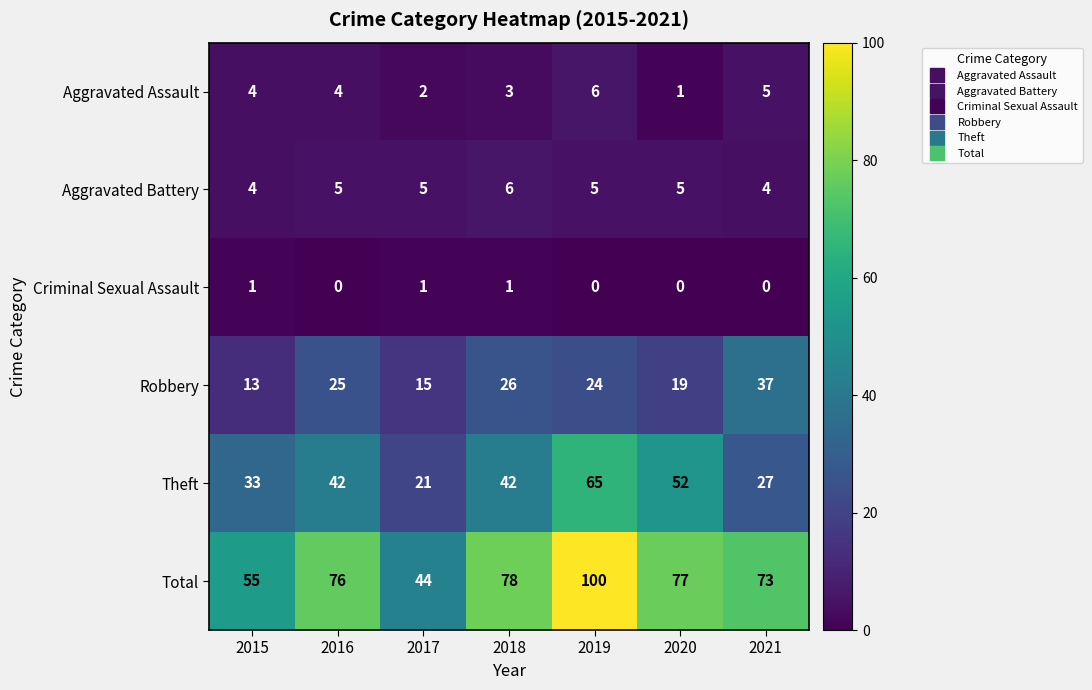

Which series changed the most between 2016 and 2020?

Theft